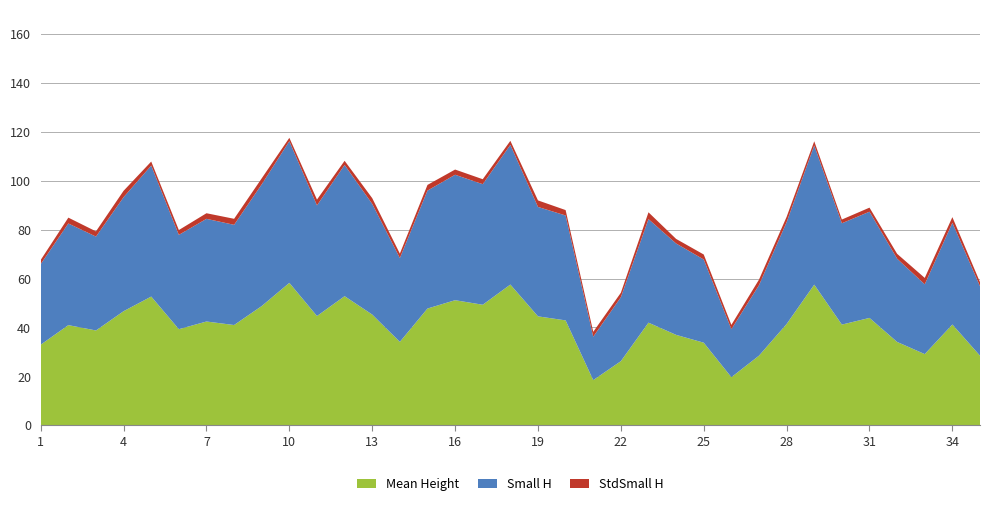

Reading right to left, transcribe all the data shown in this chart.

Mean Height: 35=28.4	34=41.2	33=29.1	32=34.1	31=43.9	30=41.2	29=57.5	28=41.4	27=28.5	26=19.6	25=33.8	24=37.0	23=42.0	22=26.2	21=18.4	20=42.9	19=44.5	18=57.6	17=49.3	16=51.2	15=47.8	14=34.1	13=45.3	12=52.8	11=44.7	10=58.3	9=48.8	8=41.0	7=42.4	6=39.3	5=52.6	4=46.7	3=38.8	2=41.0	1=33.0
Small H: 35=28.4	34=41.6	33=28.6	32=34.1	31=43.5	30=41.5	29=57.0	28=41.7	27=28.8	26=19.6	25=34.0	24=37.4	23=42.4	22=26.2	21=17.8	20=42.9	19=44.8	18=57.2	17=49.3	16=51.3	15=48.3	14=34.3	13=45.3	12=53.7	11=45.3	10=58.0	9=49.8	8=41.0	7=42.0	6=38.6	5=53.6	4=46.7	3=38.4	2=41.6	1=33.0
StdSmall H: 35=1.7	34=2.3	33=2.6	32=2.0	31=1.7	30=1.5	29=1.7	28=2.2	27=2.3	26=1.8	25=2.0	24=1.9	23=2.8	22=1.8	21=2.0	20=2.2	19=2.7	18=1.6	17=2.0	16=2.1	15=2.3	14=1.8	13=2.4	12=1.7	11=2.4	10=1.4	9=2.5	8=2.5	7=2.3	6=2.0	5=1.6	4=2.6	3=2.1	2=2.4	1=1.7